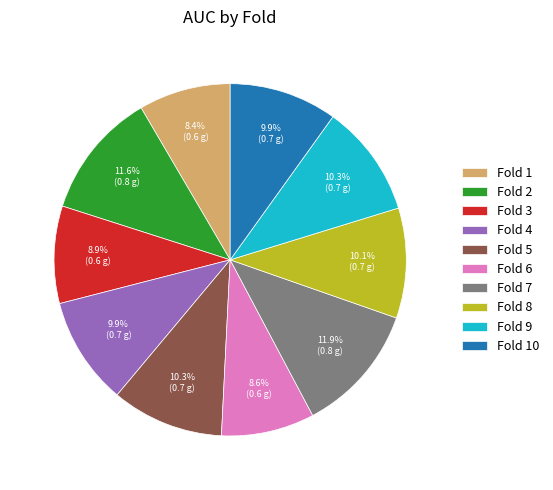

Does Fold 2 represent more than half of the total?

No